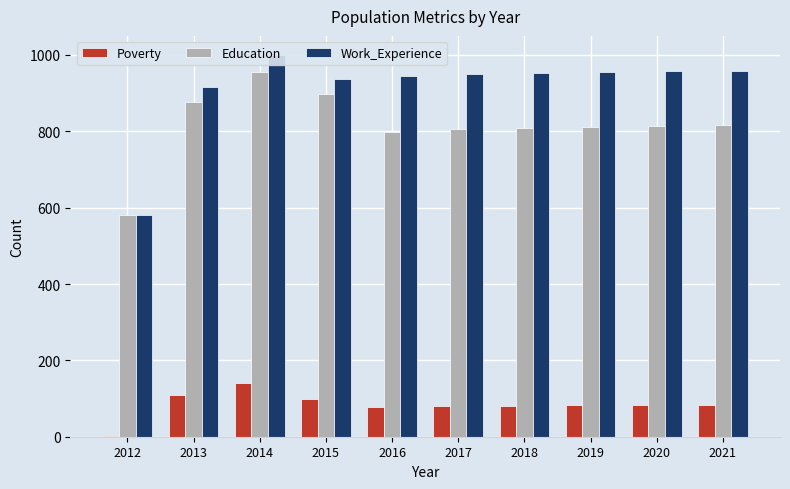

At 2013, list the series in order from largest to smallest.

Work_Experience, Education, Poverty